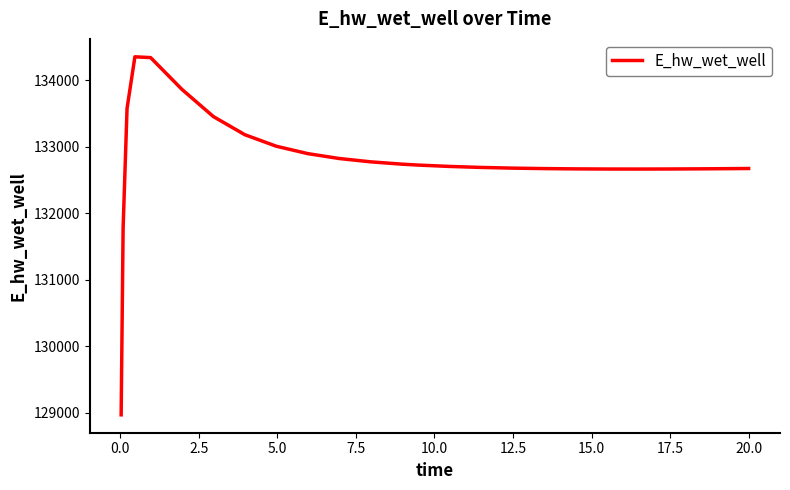

What is the difference between the second highest and minimum values?

5370.5